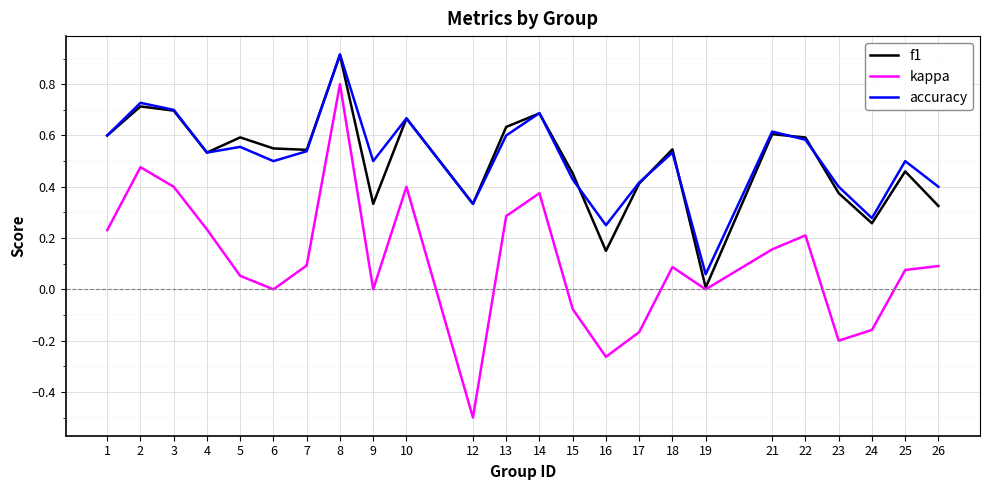

How many lines are shown in the chart?

3